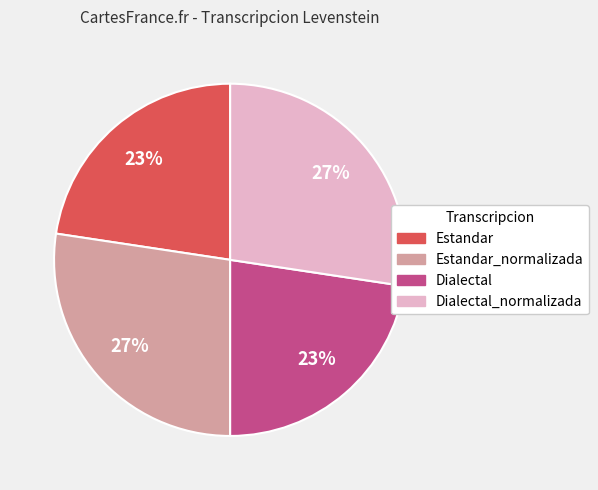

Count the number of slices in the pie.

4